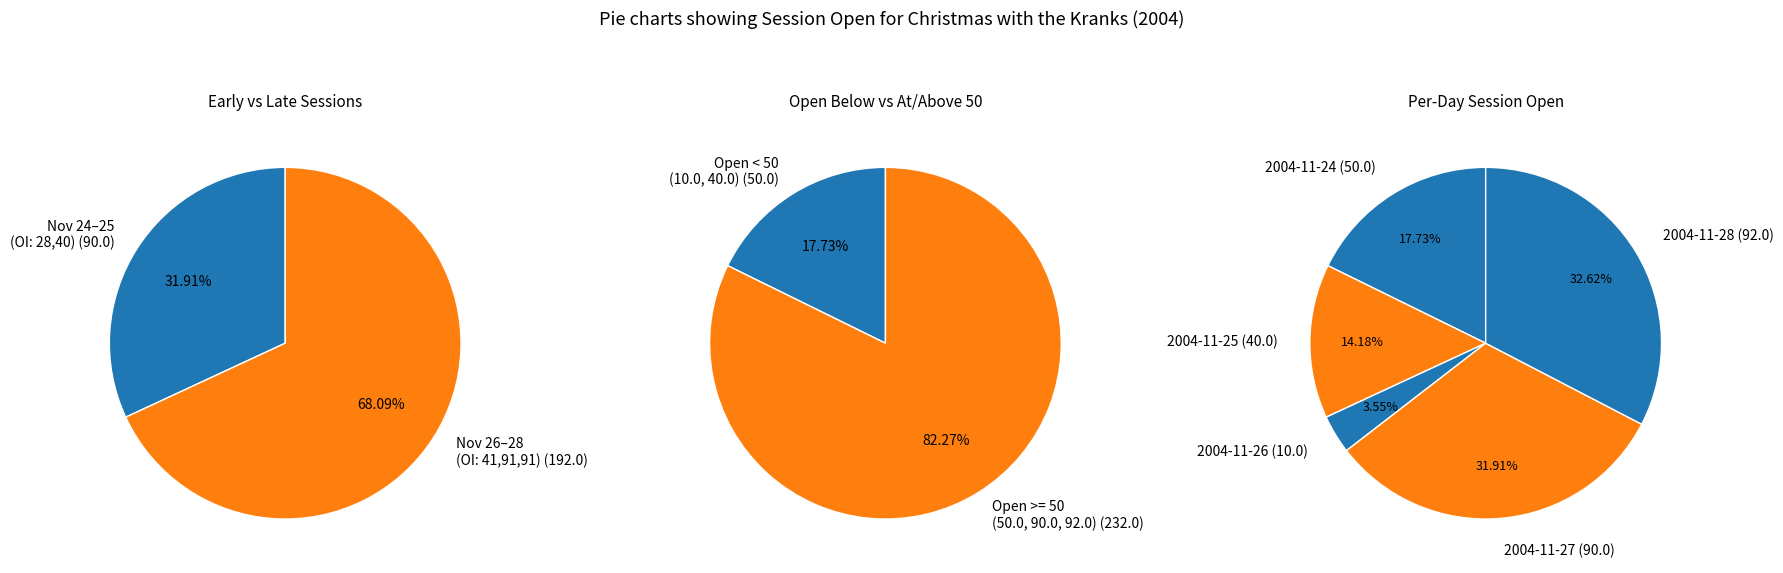

The 91 slice represents 32% of the pie. True or false?

True